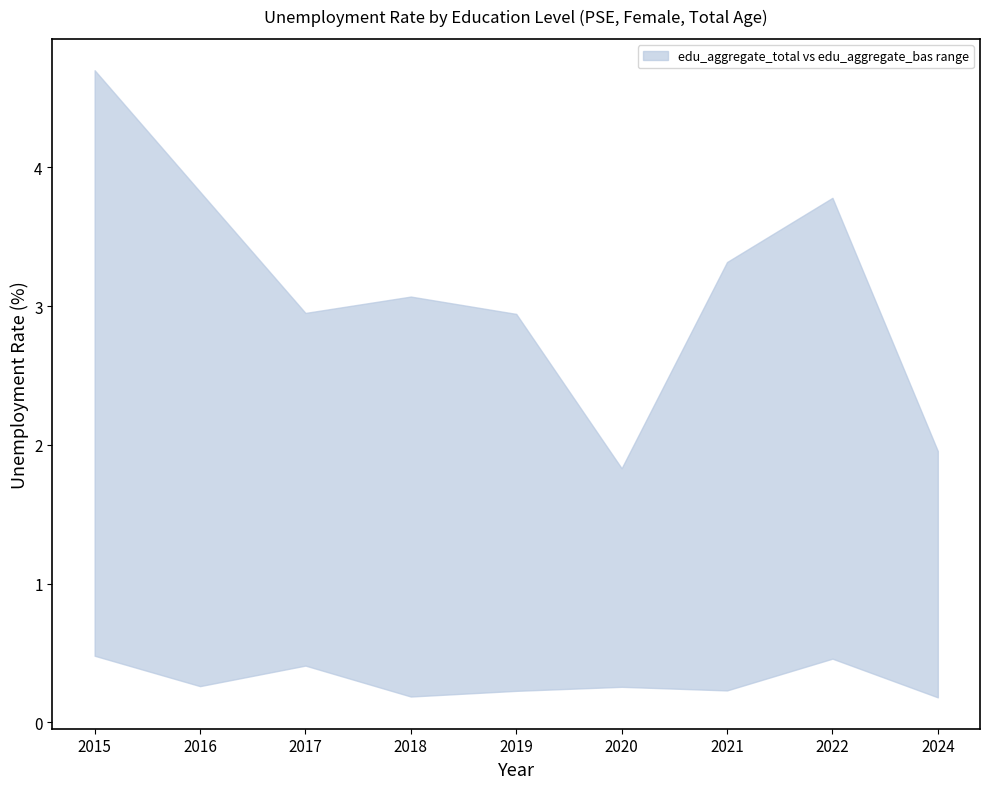

Reading left to right, transcribe all the data shown in this chart.

upper: 2015=4.7	2016=3.8	2017=3.0	2018=3.1	2019=2.9	2020=1.8	2021=3.3	2022=3.8	2024=2.0
lower: 2015=0.5	2016=0.3	2017=0.4	2018=0.2	2019=0.2	2020=0.3	2021=0.2	2022=0.5	2024=0.2